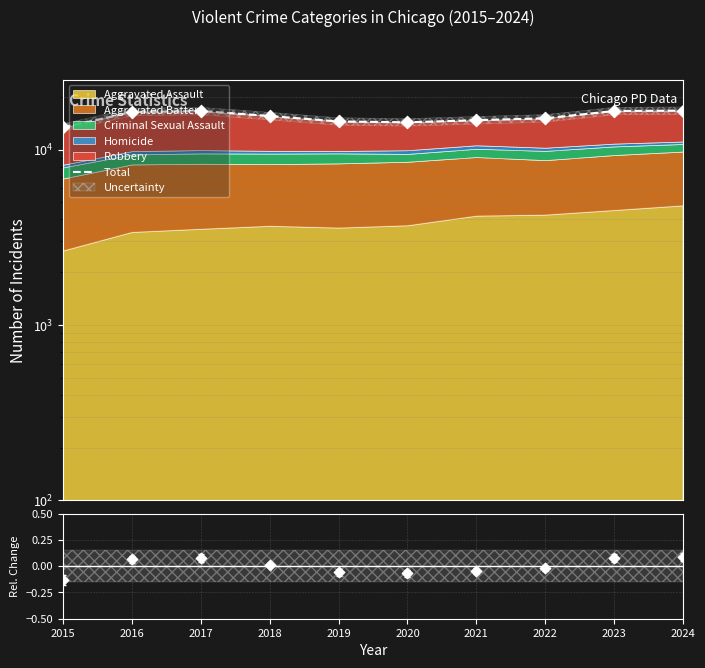

At which category is the sum across all series the highest?

2024